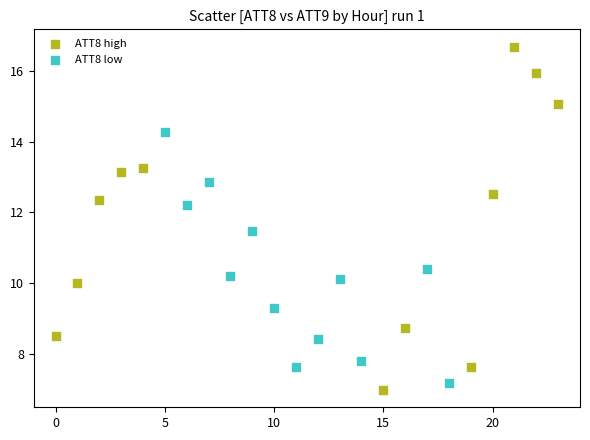

Which series has the widest spread of Y values?

ATT8 high